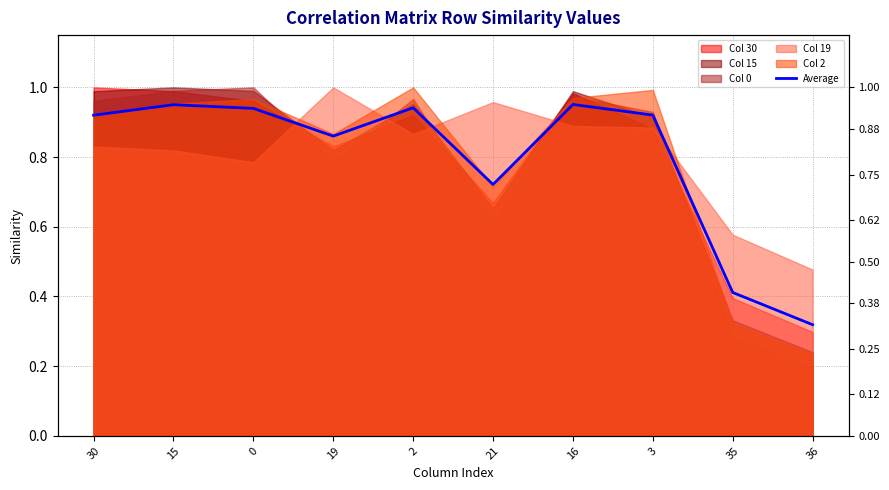

Rank the categories by value from lowest to highest.

36, 35, 21, 19, 30, 3, 0, 2, 15, 16